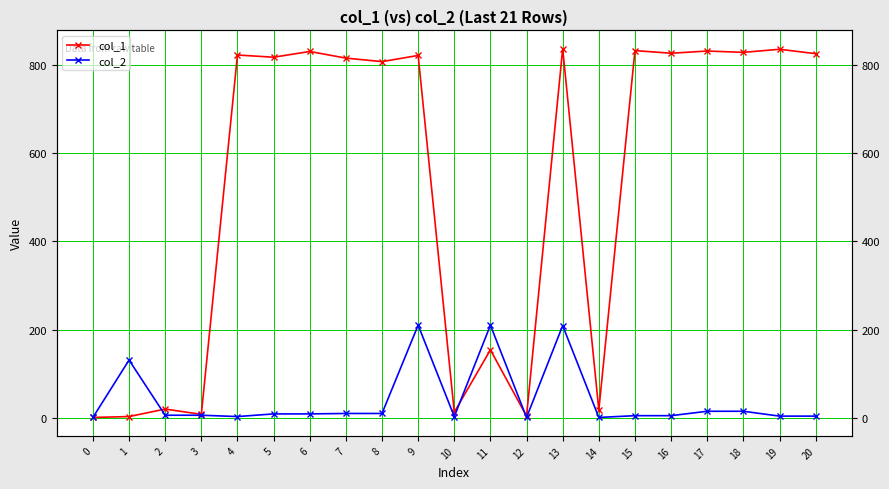

At which category is the sum across all series the highest?

13